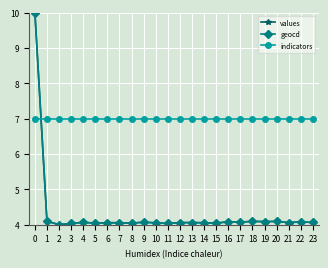

What is the average value of the indicators series?

7.0